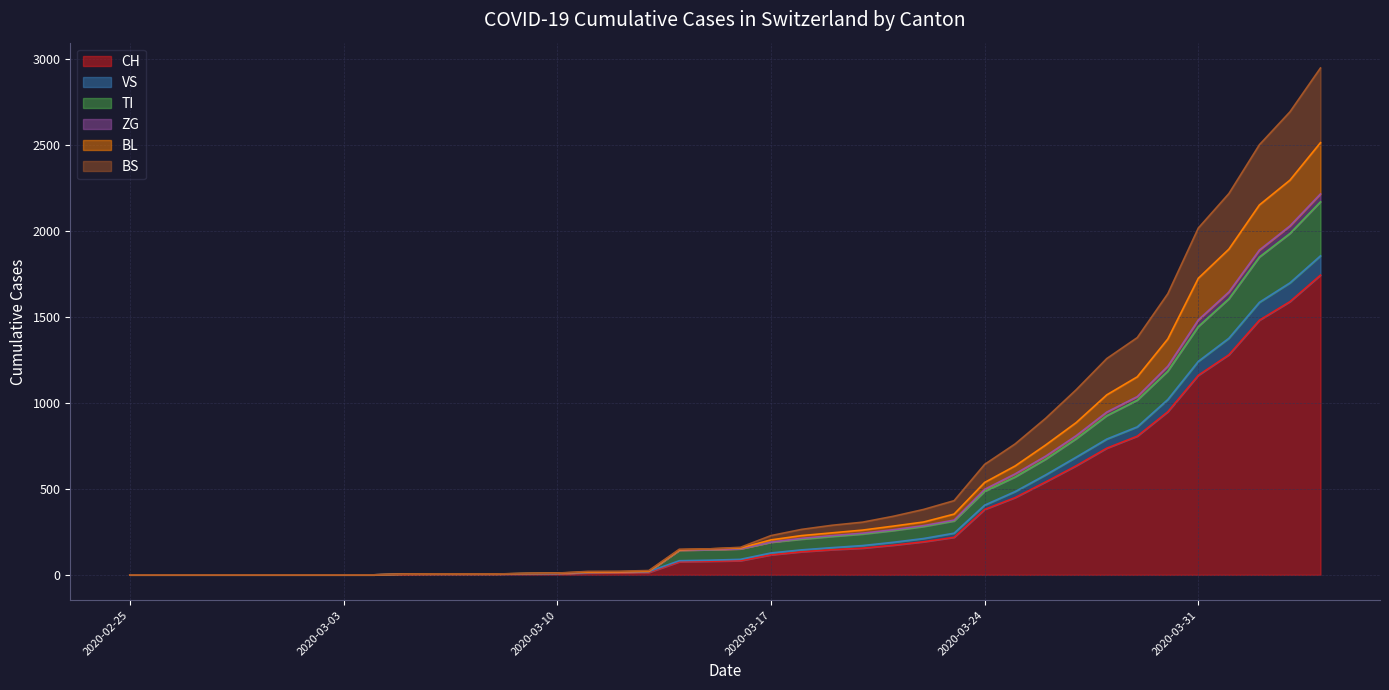

What is the maximum value for CH?

1742